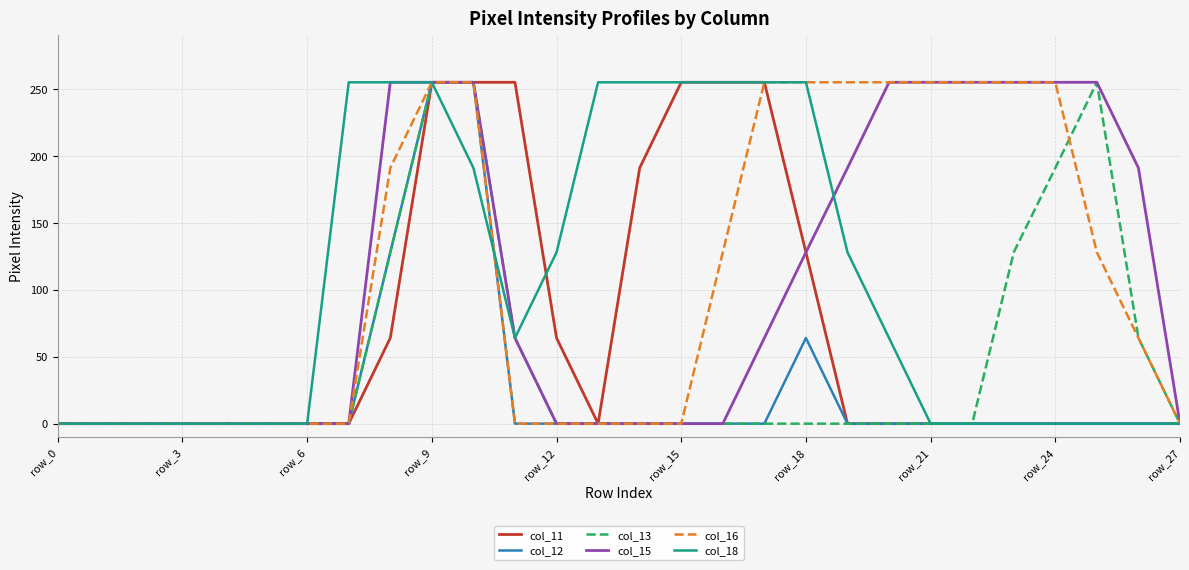

Reading left to right, extract all data points from this chart.

col_11: 0	0	0	0	0	0	0	0	64	255	255	255	64	0	191	255	255	255	128	0	0	0	0	0	0	0	0	0
col_12: 0	0	0	0	0	0	0	0	128	255	255	0	0	0	0	0	0	0	64	0	0	0	0	0	0	0	0	0
col_13: 0	0	0	0	0	0	0	0	128	255	255	64	0	0	0	0	0	0	0	0	0	0	0	128	191	255	64	0
col_15: 0	0	0	0	0	0	0	0	255	255	255	64	0	0	0	0	0	64	128	191	255	255	255	255	255	255	191	0
col_16: 0	0	0	0	0	0	0	0	191	255	255	0	0	0	0	0	128	255	255	255	255	255	255	255	255	128	64	0
col_18: 0	0	0	0	0	0	0	255	255	255	191	64	128	255	255	255	255	255	255	128	64	0	0	0	0	0	0	0